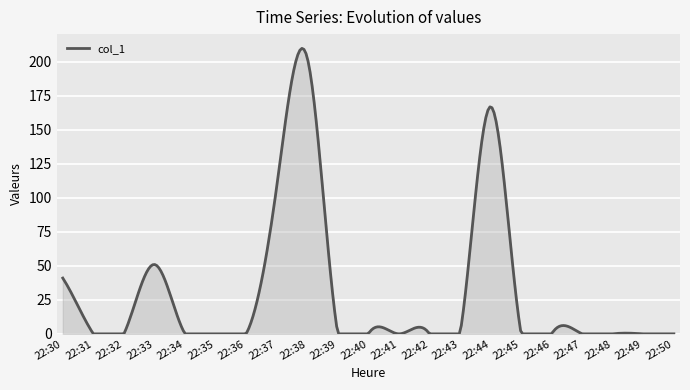

What is the maximum value shown in the chart?

209.8